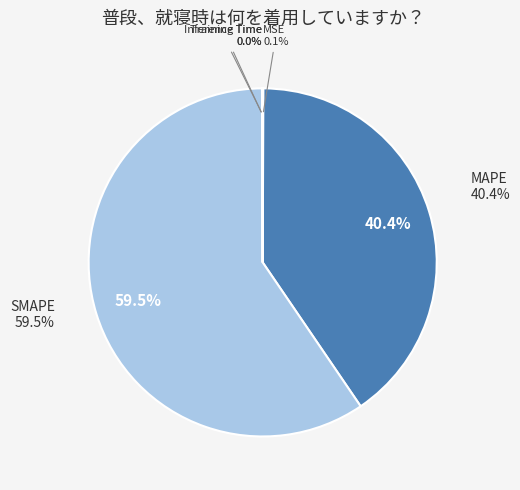

To the nearest percent, what is the combined percentage of SMAPE and MSE?

60%